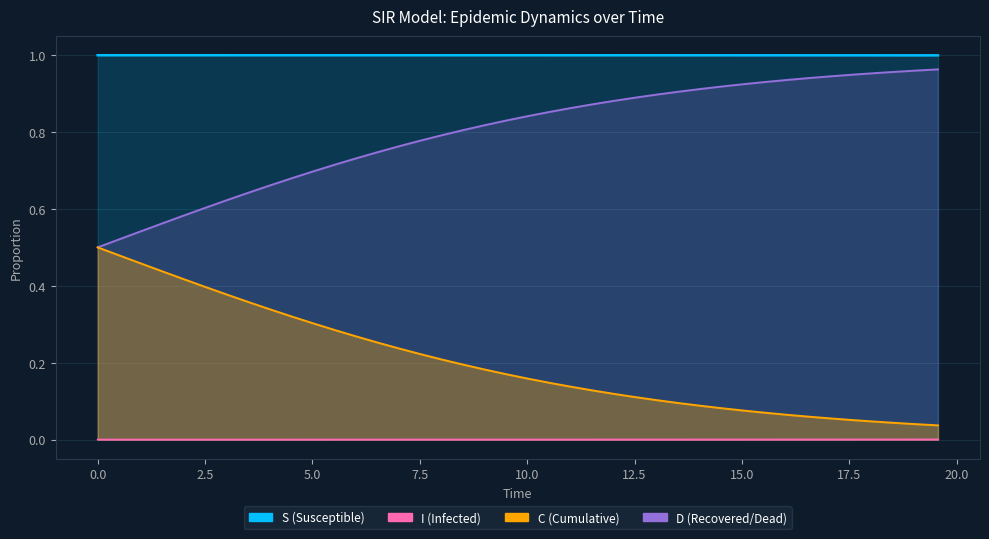

At how many categories does at least one series exceed 0?

40